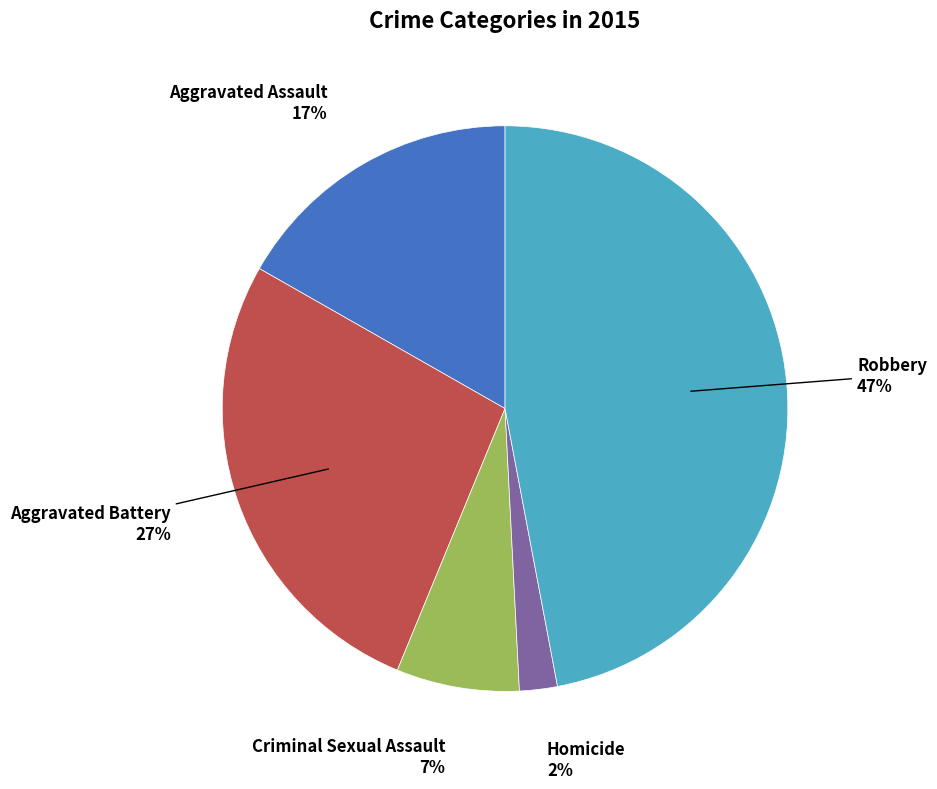

To the nearest percent, what is the average slice percentage?

20%